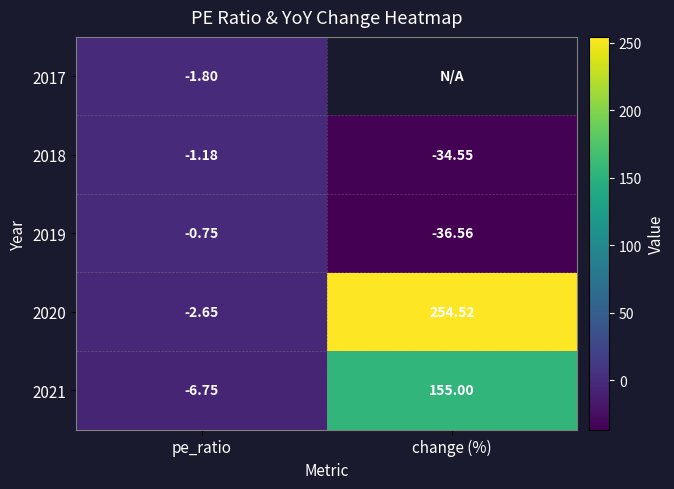

What is the average value of the 2020 series?

125.9